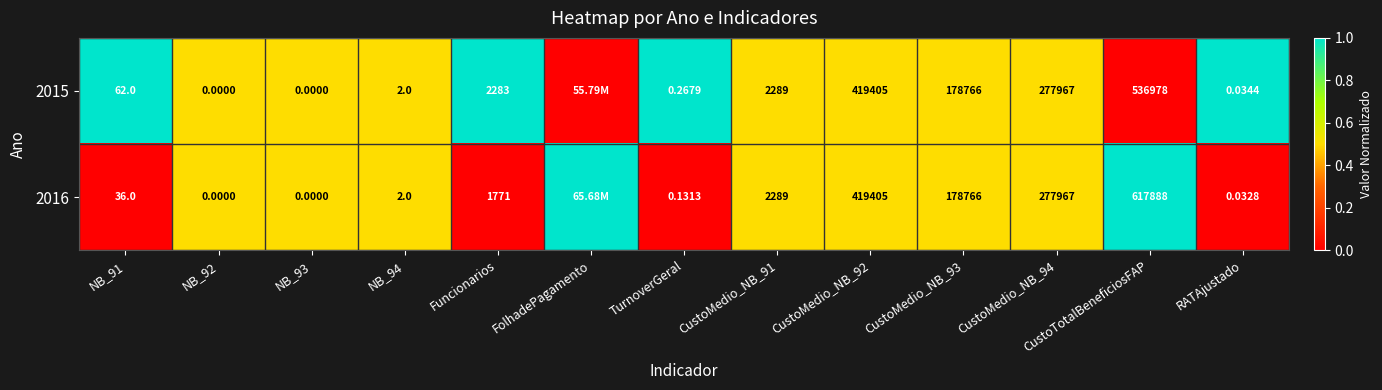

Is the value of 2016 at TurnoverGeral greater than the value of 2015 at Funcionarios?

No